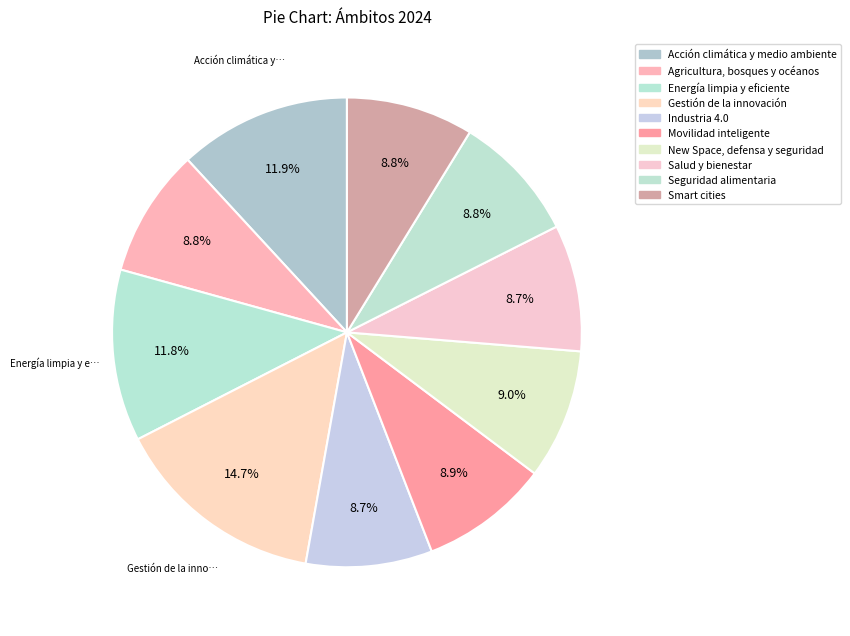

To the nearest percent, what is the combined percentage of Movilidad inteligente and Smart cities?

18%